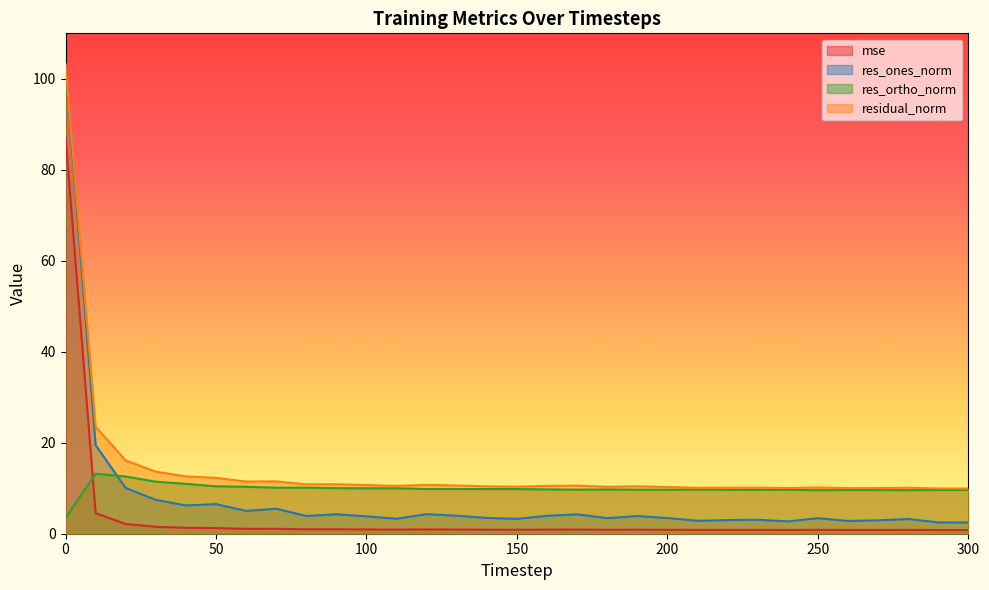

Reading right to left, what are all the values shown in this chart?

mse: 300=0.8	290=0.8	280=0.8	270=0.8	260=0.8	250=0.8	240=0.8	230=0.8	220=0.8	210=0.8	200=0.9	190=0.9	180=0.9	170=0.9	160=0.9	150=0.9	140=0.9	130=0.9	120=0.9	110=0.9	100=0.9	90=1.0	80=1.0	70=1.1	60=1.1	50=1.2	40=1.3	30=1.5	20=2.1	10=4.5	0=87.2
res_ones_norm: 300=2.5	290=2.5	280=3.2	270=2.9	260=2.8	250=3.4	240=2.7	230=3.1	220=3.0	210=2.8	200=3.4	190=3.9	180=3.4	170=4.3	160=3.9	150=3.3	140=3.5	130=4.0	120=4.3	110=3.3	100=3.8	90=4.3	80=3.9	70=5.5	60=5.0	50=6.5	40=6.2	30=7.4	20=10.1	10=19.5	0=103.1
res_ortho_norm: 300=9.6	290=9.6	280=9.6	270=9.6	260=9.6	250=9.6	240=9.7	230=9.6	220=9.7	210=9.7	200=9.7	190=9.7	180=9.7	170=9.7	160=9.7	150=9.8	140=9.8	130=9.8	120=9.8	110=10.0	100=10.0	90=10.0	80=10.1	70=10.1	60=10.3	50=10.4	40=11.0	30=11.4	20=12.6	10=13.2	0=3.5
residual_norm: 300=9.9	290=9.9	280=10.1	270=10.0	260=10.0	250=10.2	240=10.0	230=10.1	220=10.1	210=10.1	200=10.3	190=10.4	180=10.3	170=10.6	160=10.5	150=10.3	140=10.4	130=10.6	120=10.7	110=10.5	100=10.7	90=10.9	80=10.9	70=11.5	60=11.5	50=12.3	40=12.6	30=13.6	20=16.1	10=23.5	0=103.2